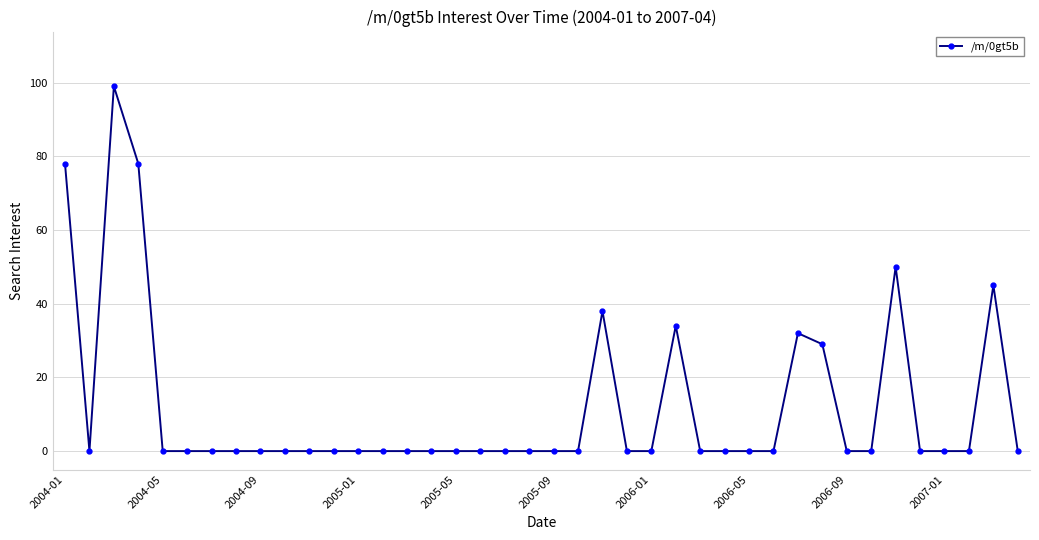

What is the difference between the maximum and minimum values?

99